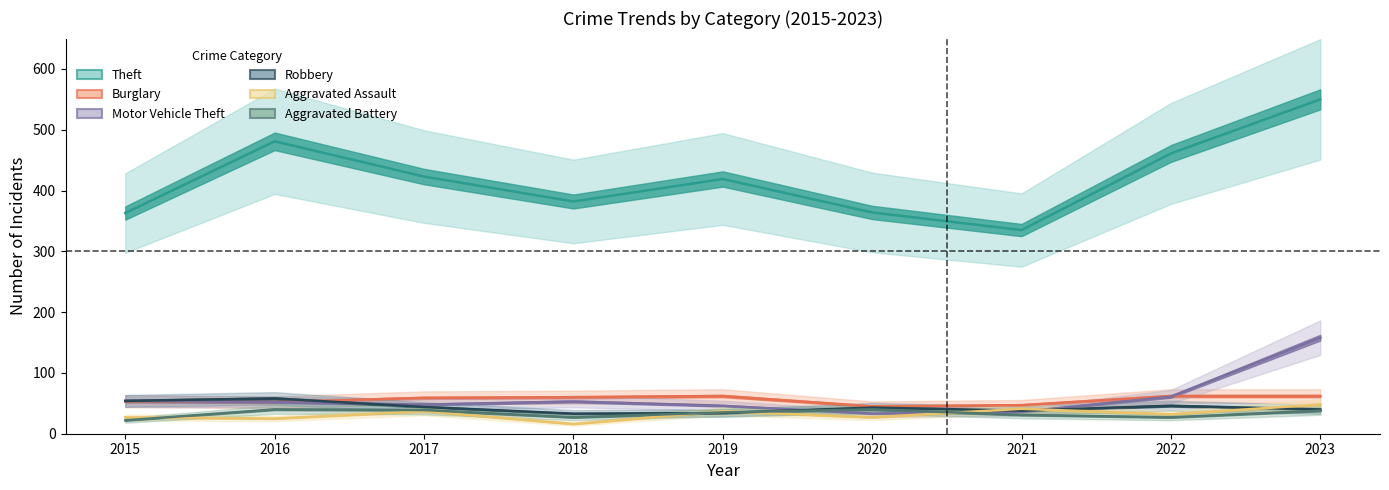

Rank the categories by Aggravated Assault value from highest to lowest.

2023, 2021, 2017, 2019, 2022, 2015, 2020, 2016, 2018